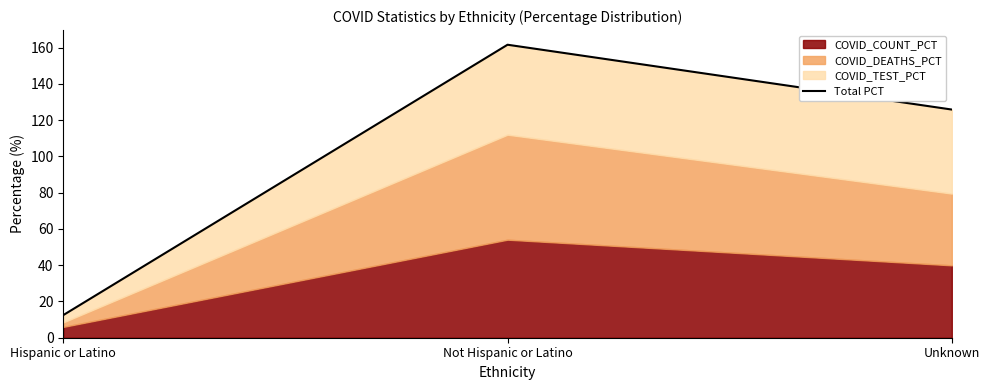

What position from the left is Hispanic or Latino?

1